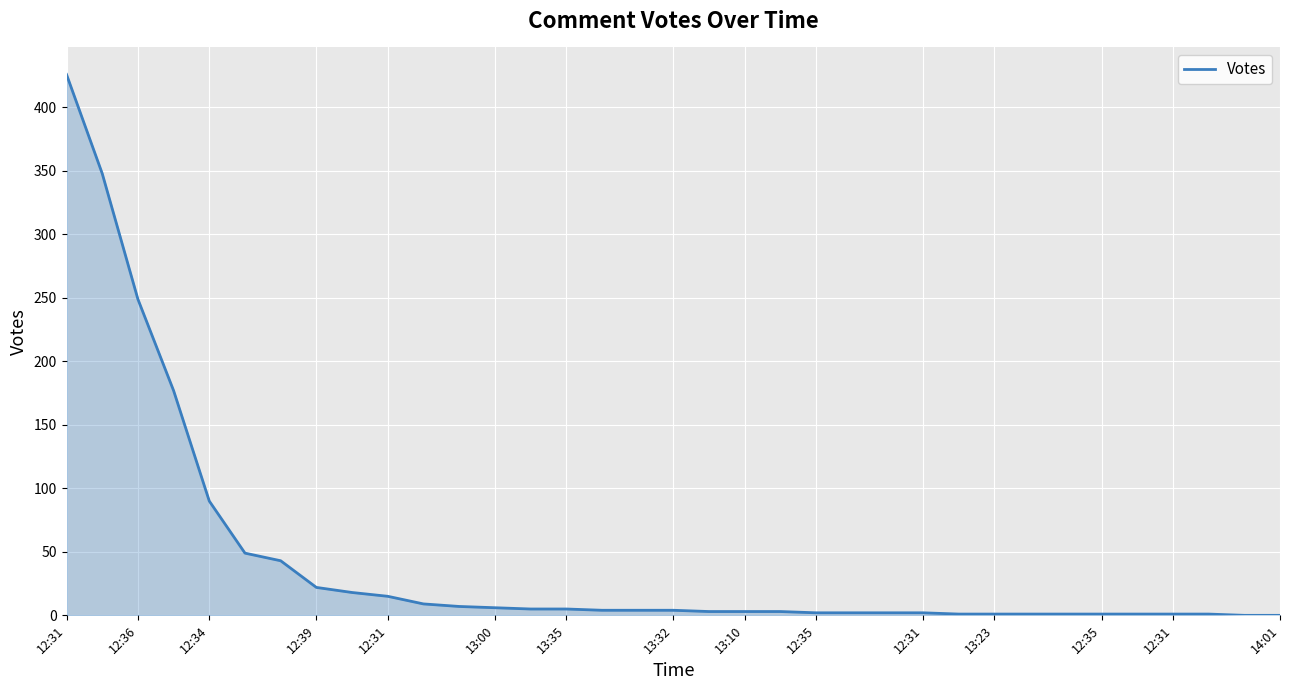

What is the difference between the maximum and minimum values?

426